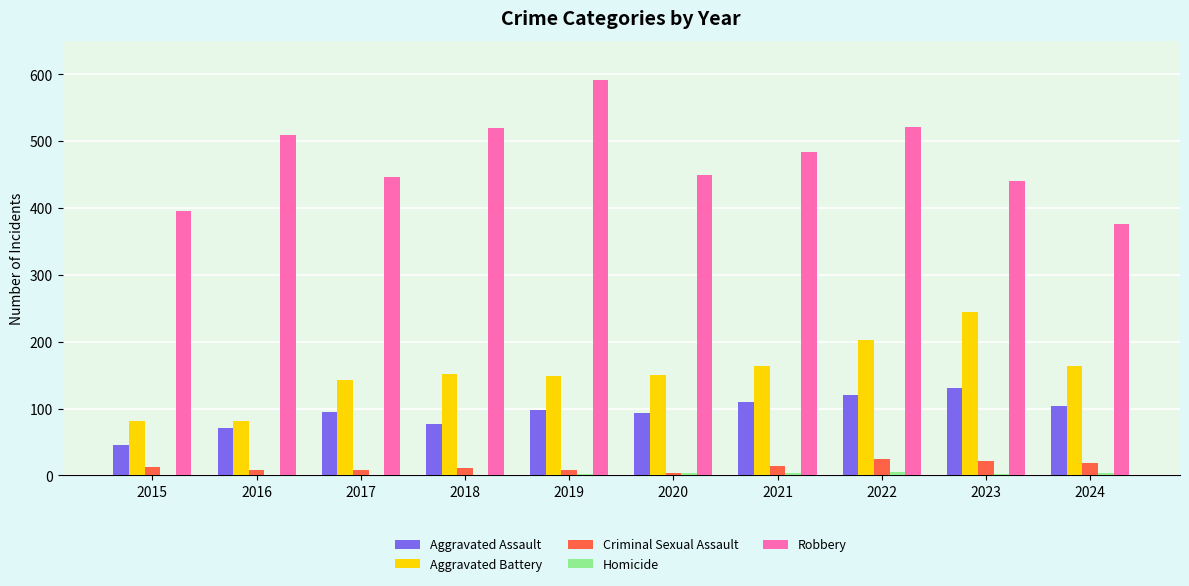

The Robbery series shows 446 at 2017. True or false?

True